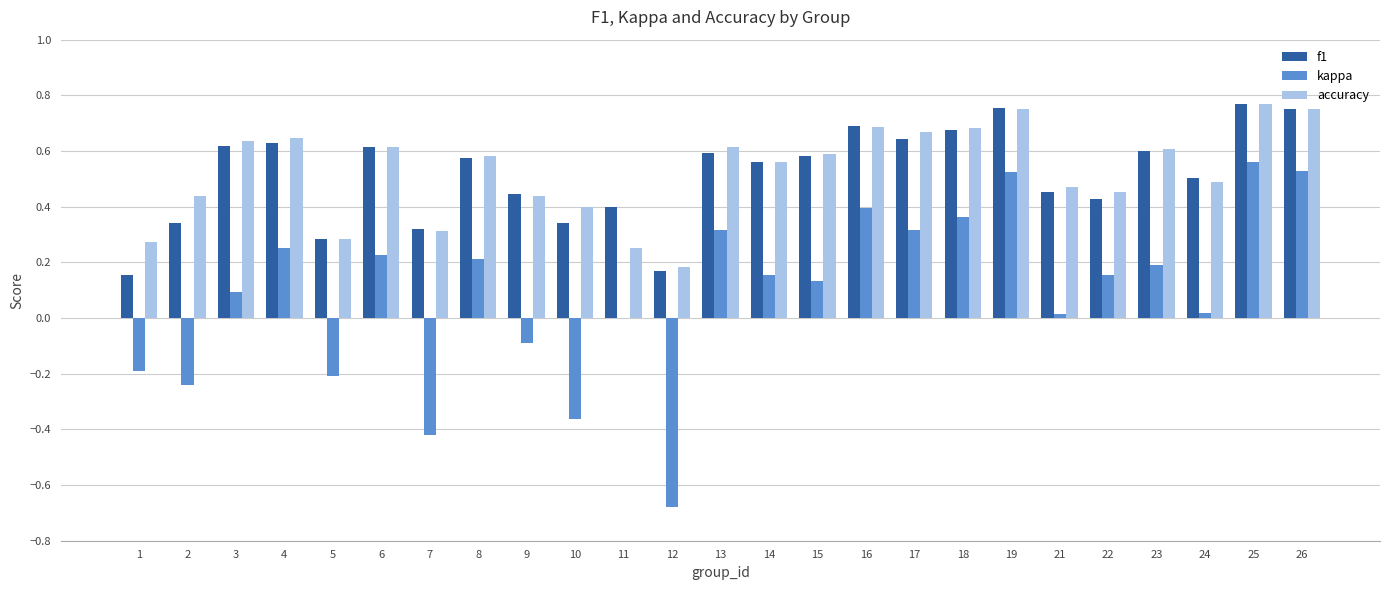

True or false: accuracy has a value of 0.8 at 14.

False